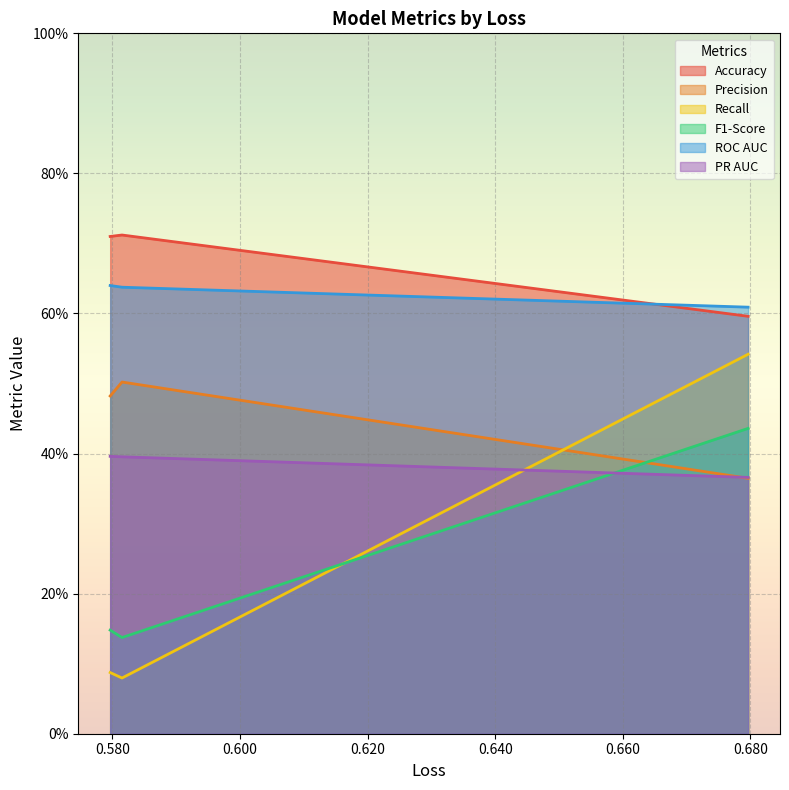

What is the sum of all F1-Score values?

0.7